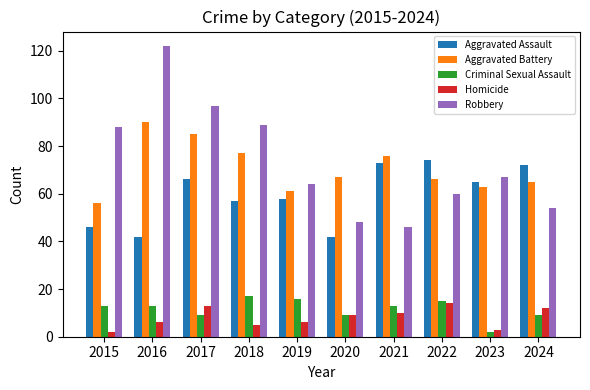

How many values in the Robbery series are below 67?

5